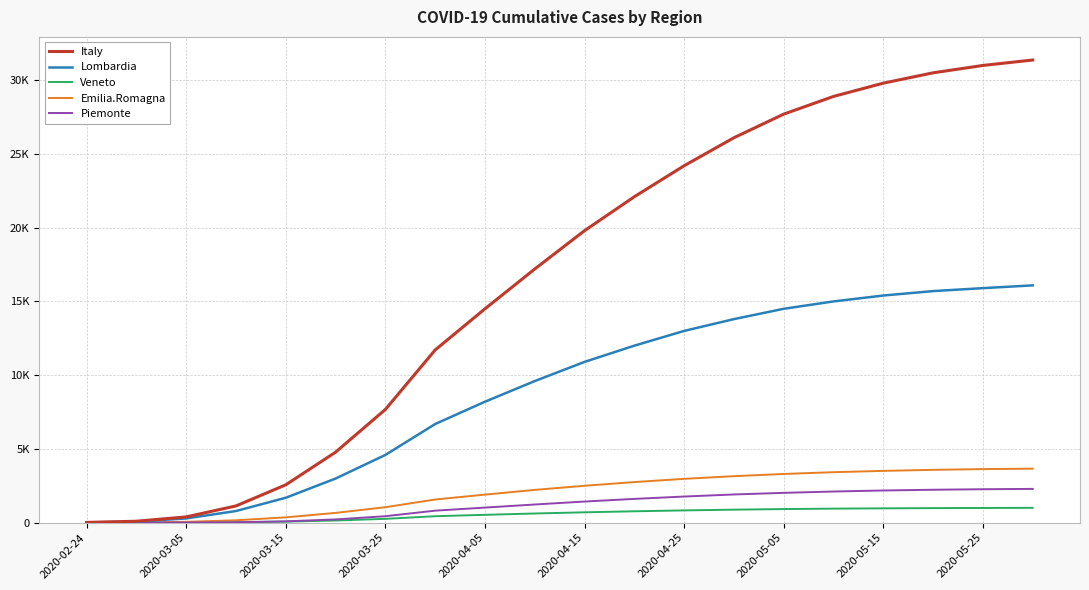

What are all the series names shown in the legend?

Italy, Lombardia, Veneto, Emilia.Romagna, Piemonte